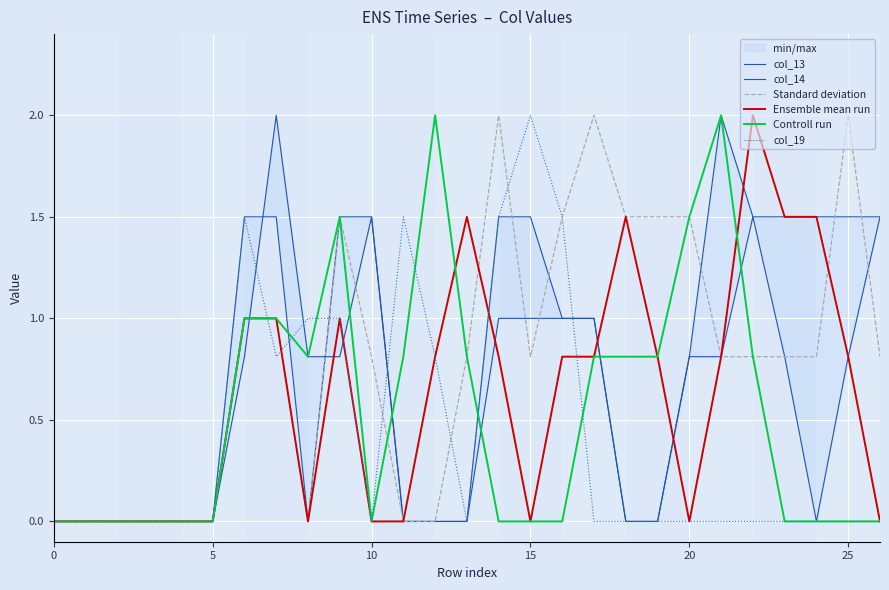

How many intersections are there between Ensemble mean run and Standard deviation?

2